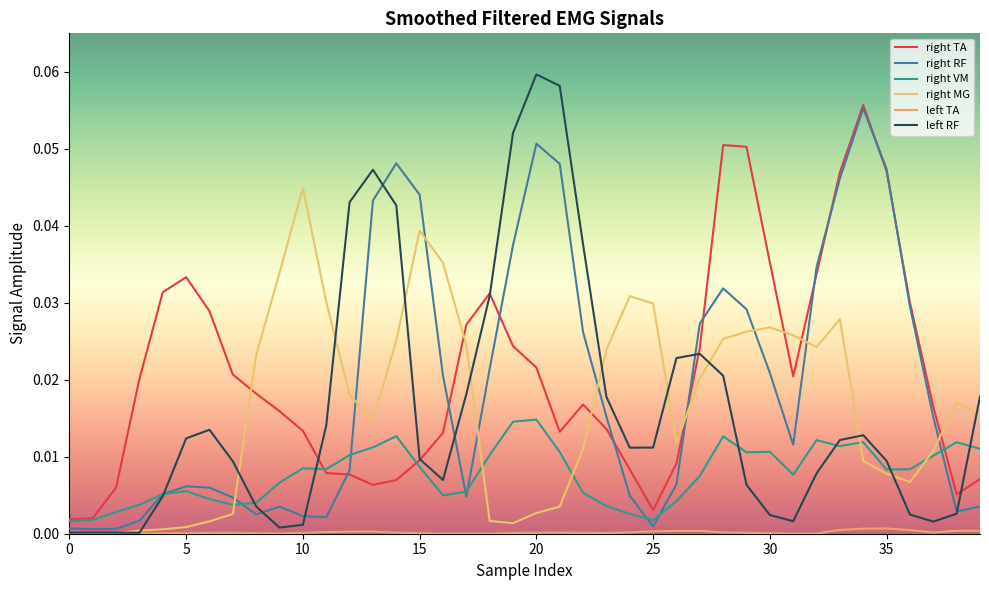

Reading left to right, what are all the values shown in this chart?

VAR_Smoothed_Filtered_right_TA: 0.0	0.0	0.0	0.0	0.0	0.0	0.0	0.0	0.0	0.0	0.0	0.0	0.0	0.0	0.0	0.0	0.0	0.0	0.0	0.0	0.0	0.0	0.0	0.0	0.0	0.0	0.0	0.0	0.1	0.1	0.0	0.0	0.0	0.0	0.1	0.0	0.0	0.0	0.0	0.0
VAR_Smoothed_Filtered_right_RF: 0.0	0.0	0.0	0.0	0.0	0.0	0.0	0.0	0.0	0.0	0.0	0.0	0.0	0.0	0.0	0.0	0.0	0.0	0.0	0.0	0.1	0.0	0.0	0.0	0.0	0.0	0.0	0.0	0.0	0.0	0.0	0.0	0.0	0.0	0.1	0.0	0.0	0.0	0.0	0.0
VAR_Smoothed_Filtered_right_VM: 0.0	0.0	0.0	0.0	0.0	0.0	0.0	0.0	0.0	0.0	0.0	0.0	0.0	0.0	0.0	0.0	0.0	0.0	0.0	0.0	0.0	0.0	0.0	0.0	0.0	0.0	0.0	0.0	0.0	0.0	0.0	0.0	0.0	0.0	0.0	0.0	0.0	0.0	0.0	0.0
VAR_Smoothed_Filtered_right_MG: 0.0	0.0	0.0	0.0	0.0	0.0	0.0	0.0	0.0	0.0	0.0	0.0	0.0	0.0	0.0	0.0	0.0	0.0	0.0	0.0	0.0	0.0	0.0	0.0	0.0	0.0	0.0	0.0	0.0	0.0	0.0	0.0	0.0	0.0	0.0	0.0	0.0	0.0	0.0	0.0
VAR_Smoothed_Filtered_left_TA: 0.0	0.0	0.0	0.0	0.0	0.0	0.0	0.0	0.0	0.0	0.0	0.0	0.0	0.0	0.0	0.0	0.0	0.0	0.0	0.0	0.0	0.0	0.0	0.0	0.0	0.0	0.0	0.0	0.0	0.0	0.0	0.0	0.0	0.0	0.0	0.0	0.0	0.0	0.0	0.0
VAR_Smoothed_Filtered_left_RF: 0.0	0.0	0.0	0.0	0.0	0.0	0.0	0.0	0.0	0.0	0.0	0.0	0.0	0.0	0.0	0.0	0.0	0.0	0.0	0.1	0.1	0.1	0.0	0.0	0.0	0.0	0.0	0.0	0.0	0.0	0.0	0.0	0.0	0.0	0.0	0.0	0.0	0.0	0.0	0.0